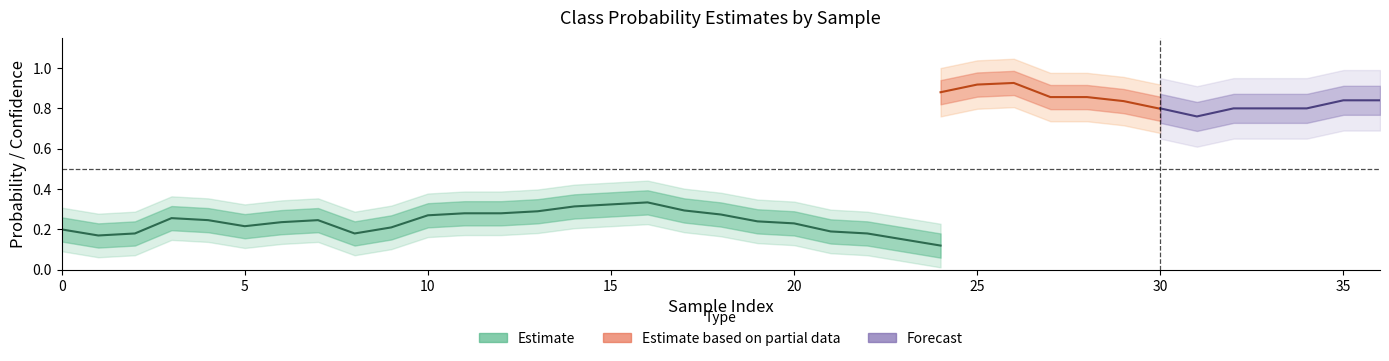

Is this an area chart (filled region under the line)?

No